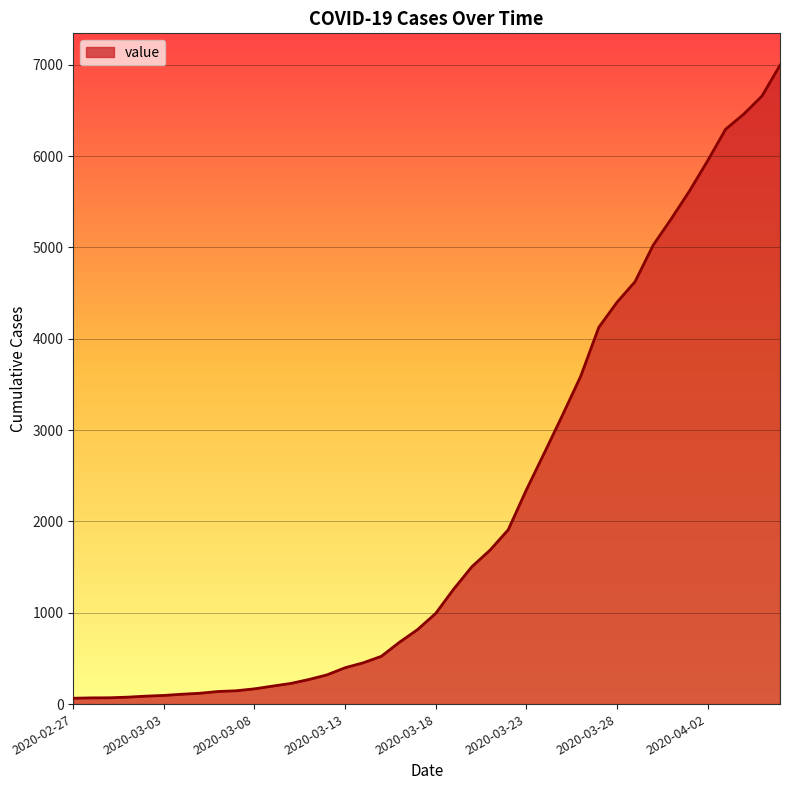

How many distinct data groups are displayed?

1